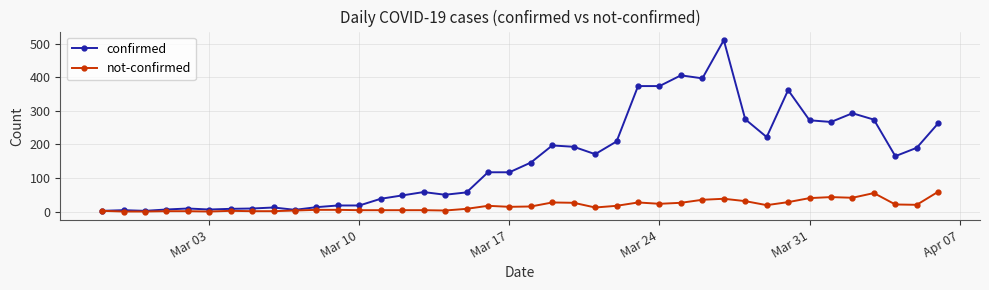

Rank the series by their maximum value, from highest to lowest.

confirmed, not-confirmed